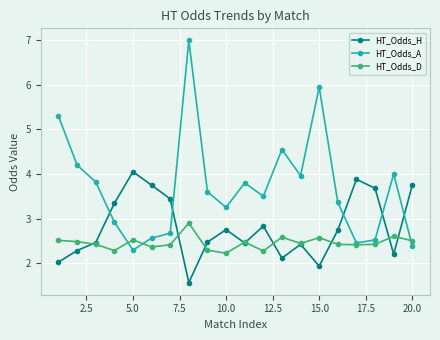

What is the value of the HT_Odds_D point at the 10th from the left?

2.2